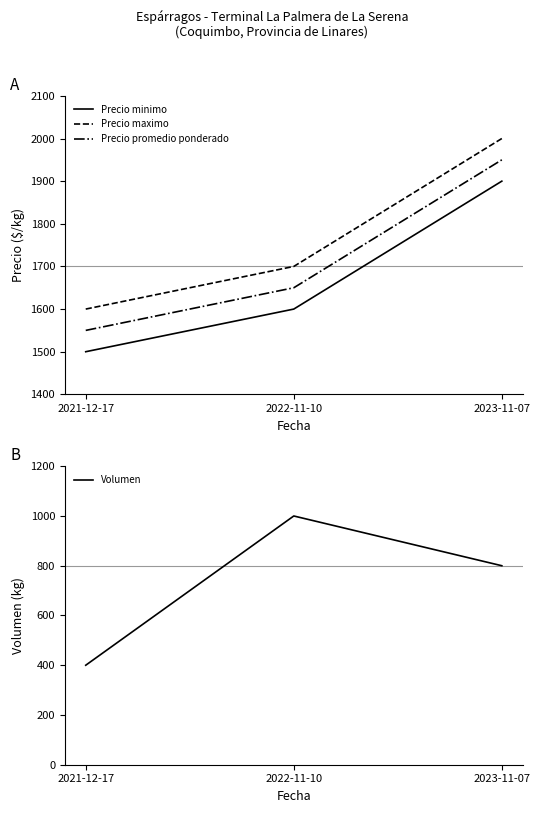

How many lines are shown in the chart?

4